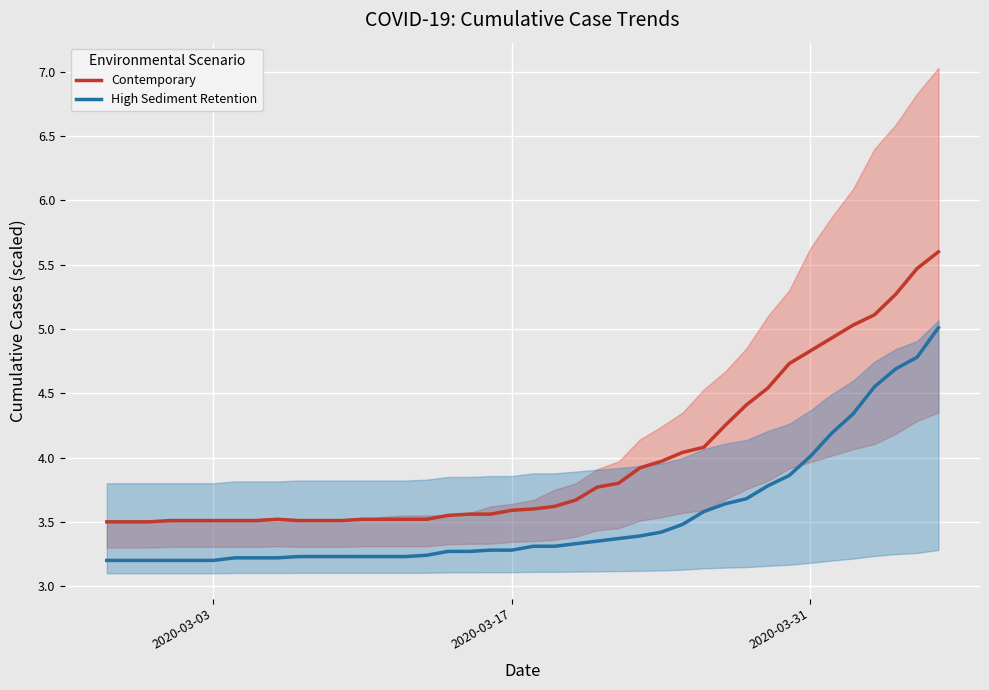

True or false: Contemporary and High Sediment Retention cross at least once.

False